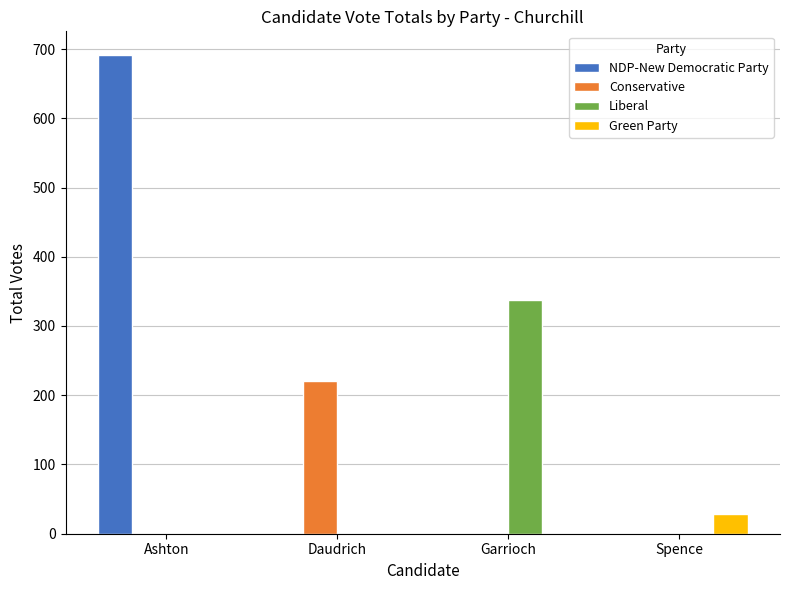

True or false: Conservative has a value of 120 at Daudrich.

False